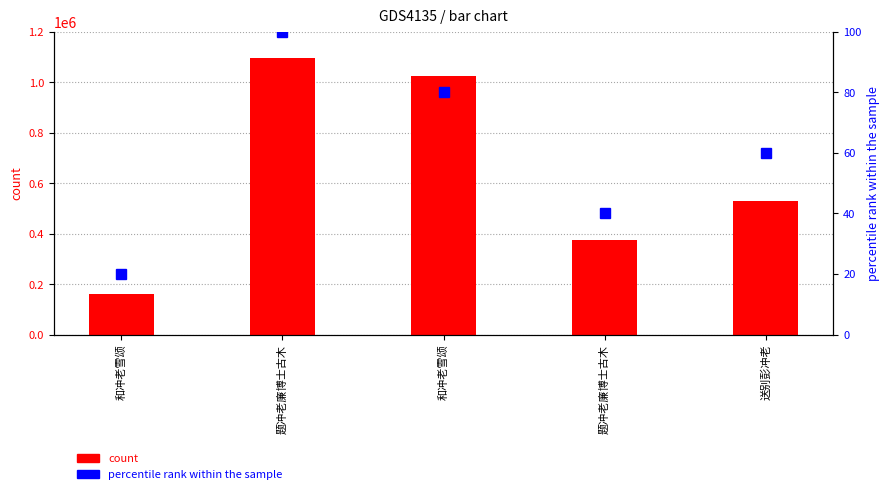

What is the difference between the maximum and minimum values in the percentile rank within the sample series?

80